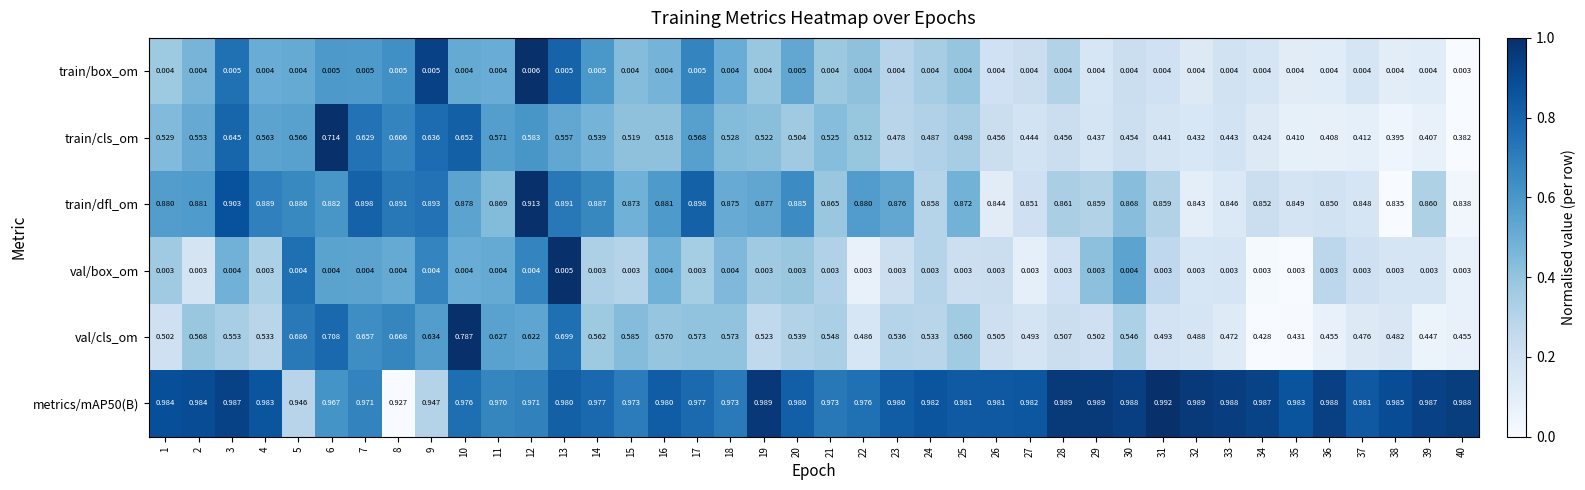

Which series has the widest spread of values?

val/cls_om